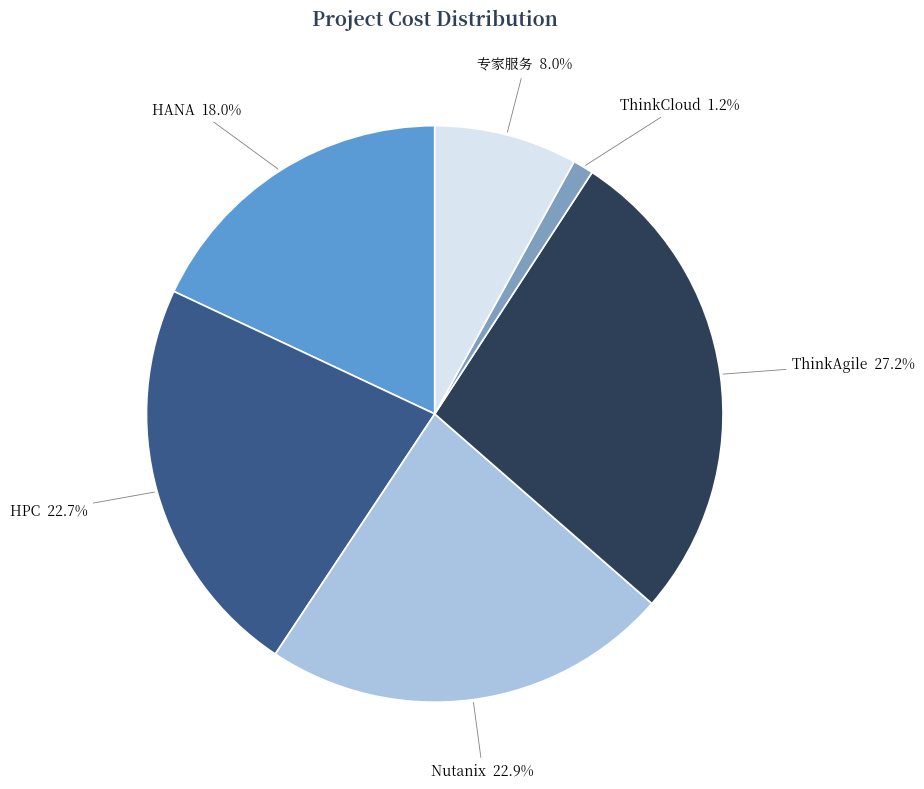

What is the largest slice in the pie chart?

ThinkAgile